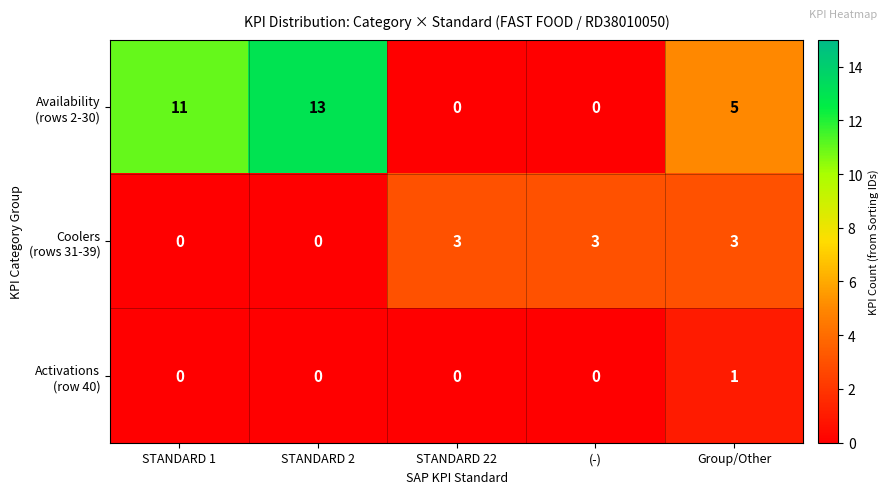

At which category is the sum across all series the highest?

STANDARD 2